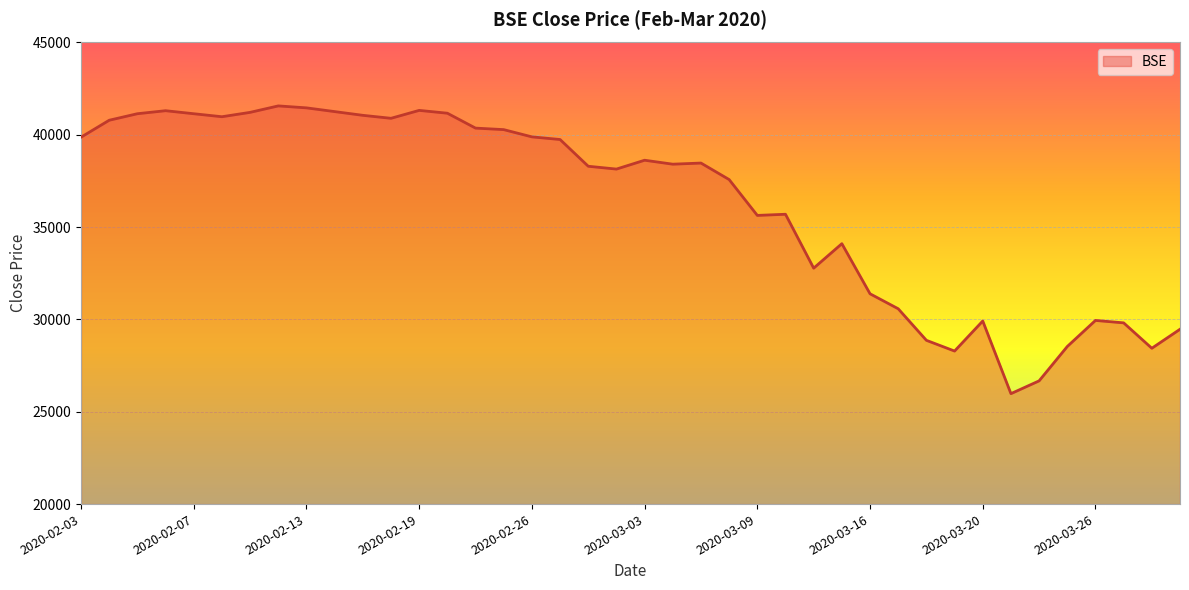

What is the difference between the maximum and minimum values?

15584.7